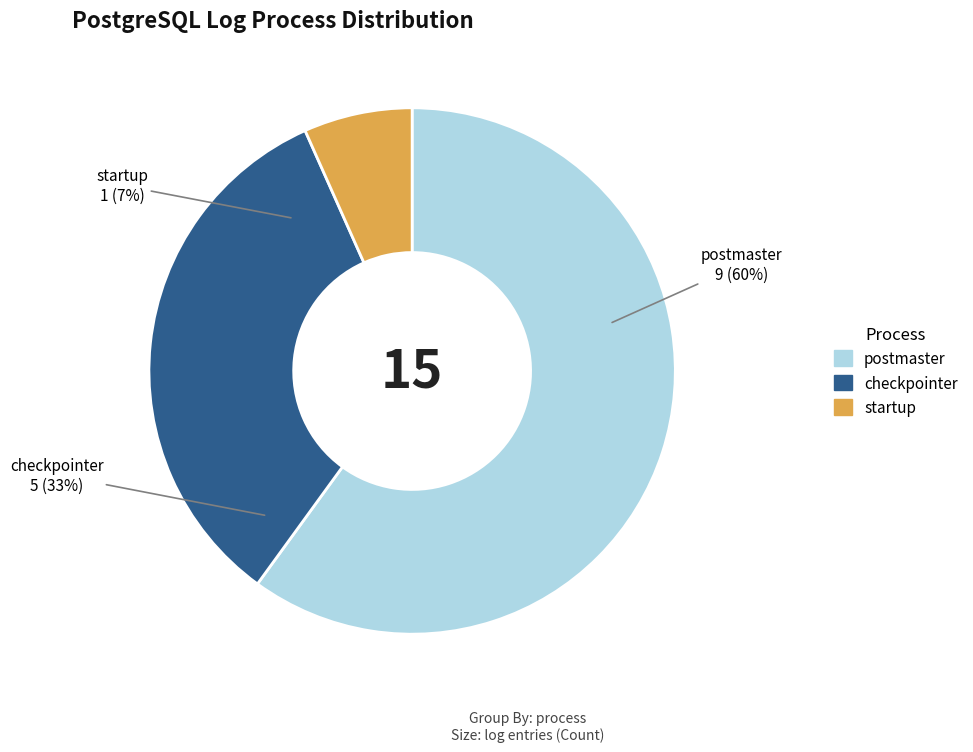

What is the majority slice?

postmaster